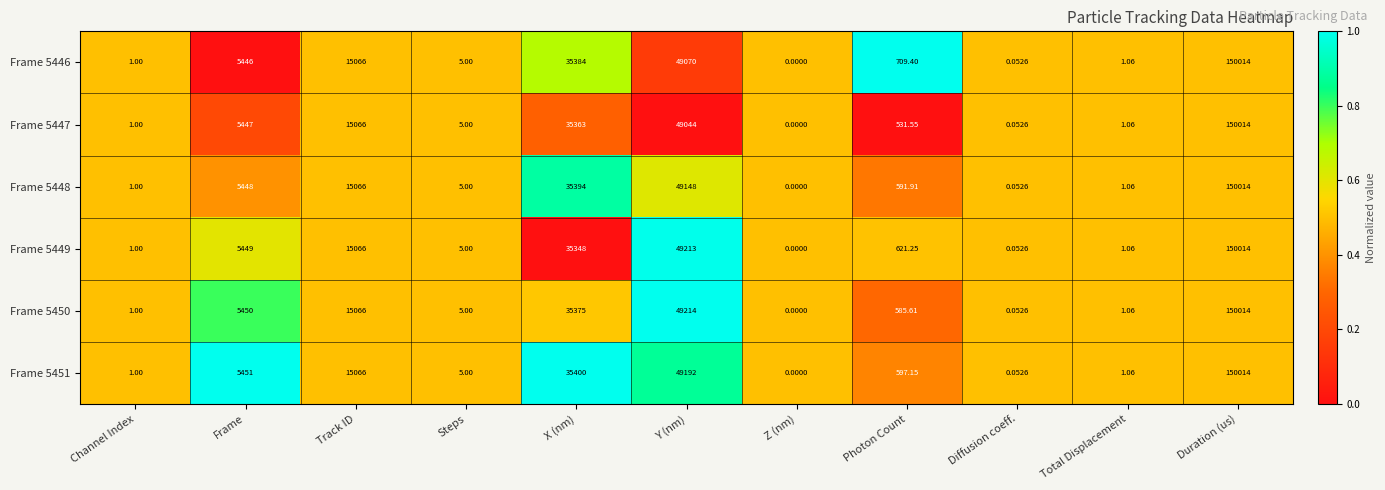

How many categories are shown in the chart?

11